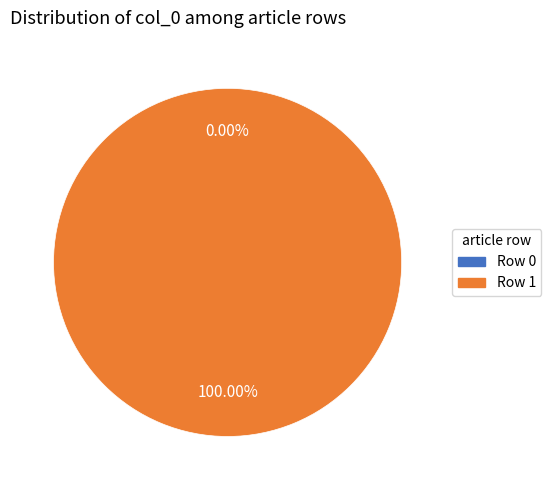

To the nearest percent, what is the difference between the largest and smallest slice percentages?

100%